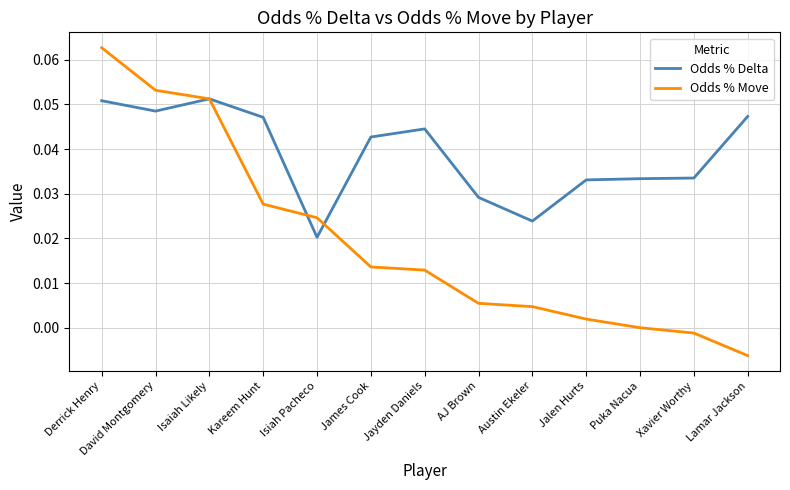

The Odds % Delta series shows 0.0 at Jayden Daniels. True or false?

True